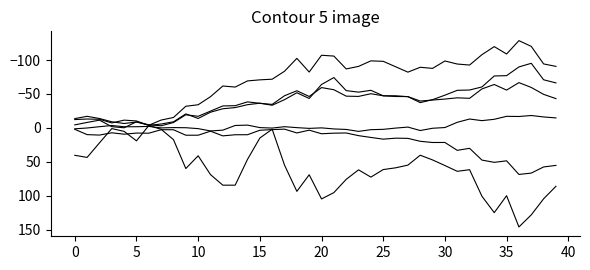

Is this an area chart (filled region under the line)?

No